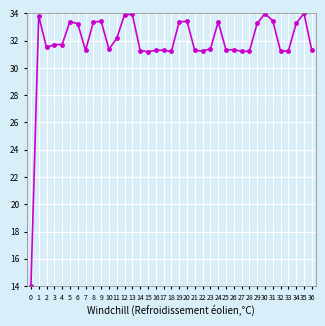

The value at 2 is 6.5. True or false?

False